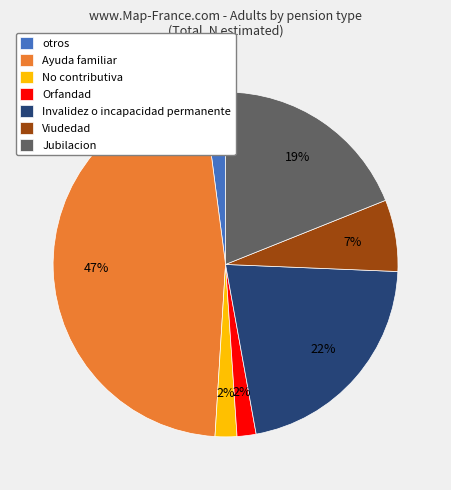

How many slices are in this pie chart?

7